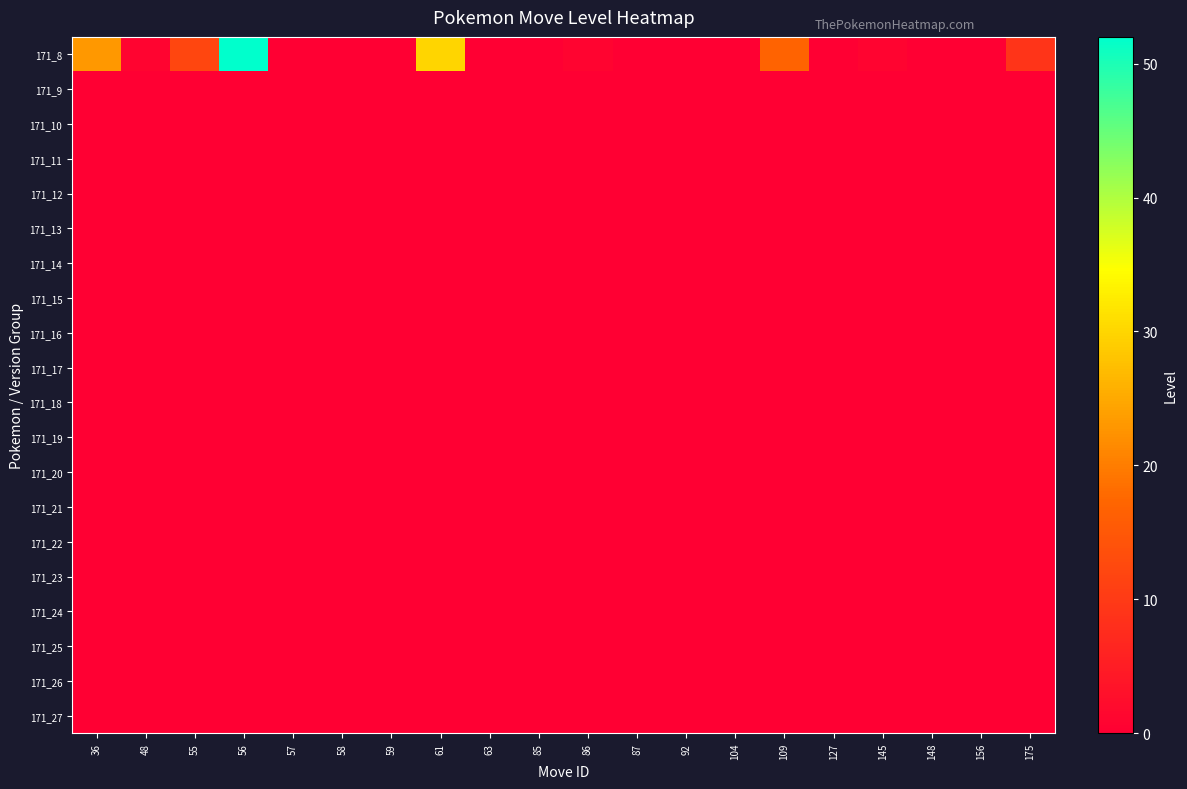

Reading right to left, list all the values displayed in this chart.

171_8: 175=9	156=0	148=0	145=1	127=0	109=17	104=0	92=0	87=0	86=1	85=0	63=0	61=30	59=0	58=0	57=0	56=52	55=12	48=1	36=23
171_9: 175=0	156=0	148=0	145=0	127=0	109=0	104=0	92=0	87=0	86=0	85=0	63=0	61=0	59=0	58=0	57=0	56=0	55=0	48=0	36=0
171_10: 175=0	156=0	148=0	145=0	127=0	109=0	104=0	92=0	87=0	86=0	85=0	63=0	61=0	59=0	58=0	57=0	56=0	55=0	48=0	36=0
171_11: 175=0	156=0	148=0	145=0	127=0	109=0	104=0	92=0	87=0	86=0	85=0	63=0	61=0	59=0	58=0	57=0	56=0	55=0	48=0	36=0
171_12: 175=0	156=0	148=0	145=0	127=0	109=0	104=0	92=0	87=0	86=0	85=0	63=0	61=0	59=0	58=0	57=0	56=0	55=0	48=0	36=0
171_13: 175=0	156=0	148=0	145=0	127=0	109=0	104=0	92=0	87=0	86=0	85=0	63=0	61=0	59=0	58=0	57=0	56=0	55=0	48=0	36=0
171_14: 175=0	156=0	148=0	145=0	127=0	109=0	104=0	92=0	87=0	86=0	85=0	63=0	61=0	59=0	58=0	57=0	56=0	55=0	48=0	36=0
171_15: 175=0	156=0	148=0	145=0	127=0	109=0	104=0	92=0	87=0	86=0	85=0	63=0	61=0	59=0	58=0	57=0	56=0	55=0	48=0	36=0
171_16: 175=0	156=0	148=0	145=0	127=0	109=0	104=0	92=0	87=0	86=0	85=0	63=0	61=0	59=0	58=0	57=0	56=0	55=0	48=0	36=0
171_17: 175=0	156=0	148=0	145=0	127=0	109=0	104=0	92=0	87=0	86=0	85=0	63=0	61=0	59=0	58=0	57=0	56=0	55=0	48=0	36=0
171_18: 175=0	156=0	148=0	145=0	127=0	109=0	104=0	92=0	87=0	86=0	85=0	63=0	61=0	59=0	58=0	57=0	56=0	55=0	48=0	36=0
171_19: 175=0	156=0	148=0	145=0	127=0	109=0	104=0	92=0	87=0	86=0	85=0	63=0	61=0	59=0	58=0	57=0	56=0	55=0	48=0	36=0
171_20: 175=0	156=0	148=0	145=0	127=0	109=0	104=0	92=0	87=0	86=0	85=0	63=0	61=0	59=0	58=0	57=0	56=0	55=0	48=0	36=0
171_21: 175=0	156=0	148=0	145=0	127=0	109=0	104=0	92=0	87=0	86=0	85=0	63=0	61=0	59=0	58=0	57=0	56=0	55=0	48=0	36=0
171_22: 175=0	156=0	148=0	145=0	127=0	109=0	104=0	92=0	87=0	86=0	85=0	63=0	61=0	59=0	58=0	57=0	56=0	55=0	48=0	36=0
171_23: 175=0	156=0	148=0	145=0	127=0	109=0	104=0	92=0	87=0	86=0	85=0	63=0	61=0	59=0	58=0	57=0	56=0	55=0	48=0	36=0
171_24: 175=0	156=0	148=0	145=0	127=0	109=0	104=0	92=0	87=0	86=0	85=0	63=0	61=0	59=0	58=0	57=0	56=0	55=0	48=0	36=0
171_25: 175=0	156=0	148=0	145=0	127=0	109=0	104=0	92=0	87=0	86=0	85=0	63=0	61=0	59=0	58=0	57=0	56=0	55=0	48=0	36=0
171_26: 175=0	156=0	148=0	145=0	127=0	109=0	104=0	92=0	87=0	86=0	85=0	63=0	61=0	59=0	58=0	57=0	56=0	55=0	48=0	36=0
171_27: 175=0	156=0	148=0	145=0	127=0	109=0	104=0	92=0	87=0	86=0	85=0	63=0	61=0	59=0	58=0	57=0	56=0	55=0	48=0	36=0